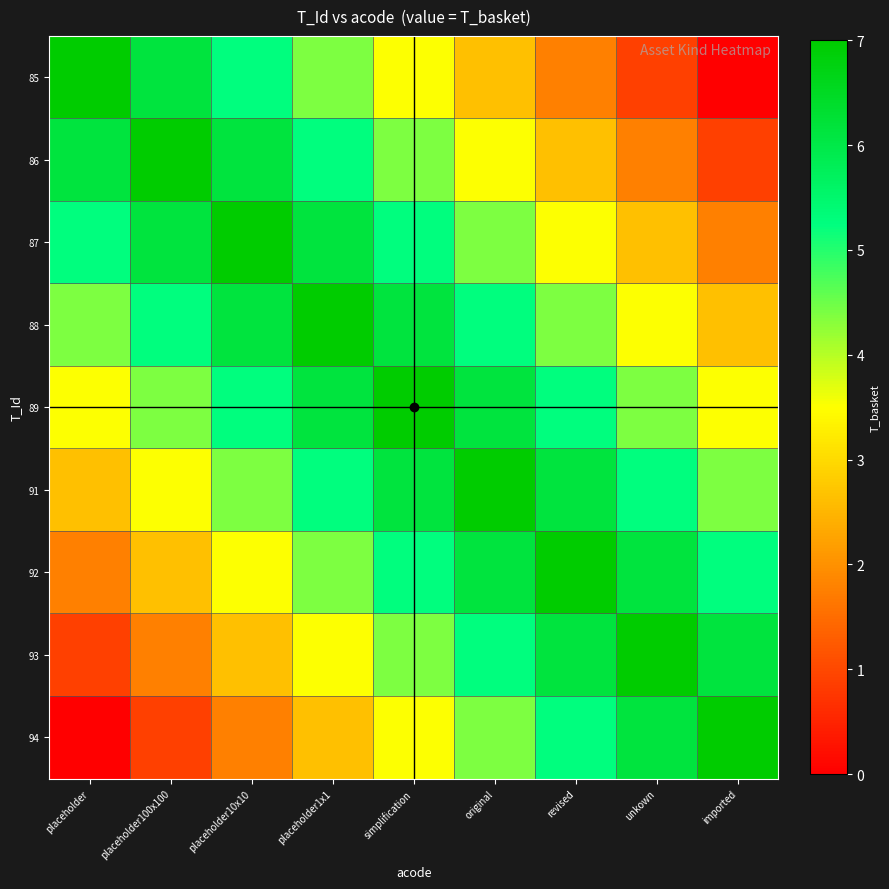

Rank the series by their maximum value, from lowest to highest.

85, 86, 87, 88, 89, 91, 92, 93, 94